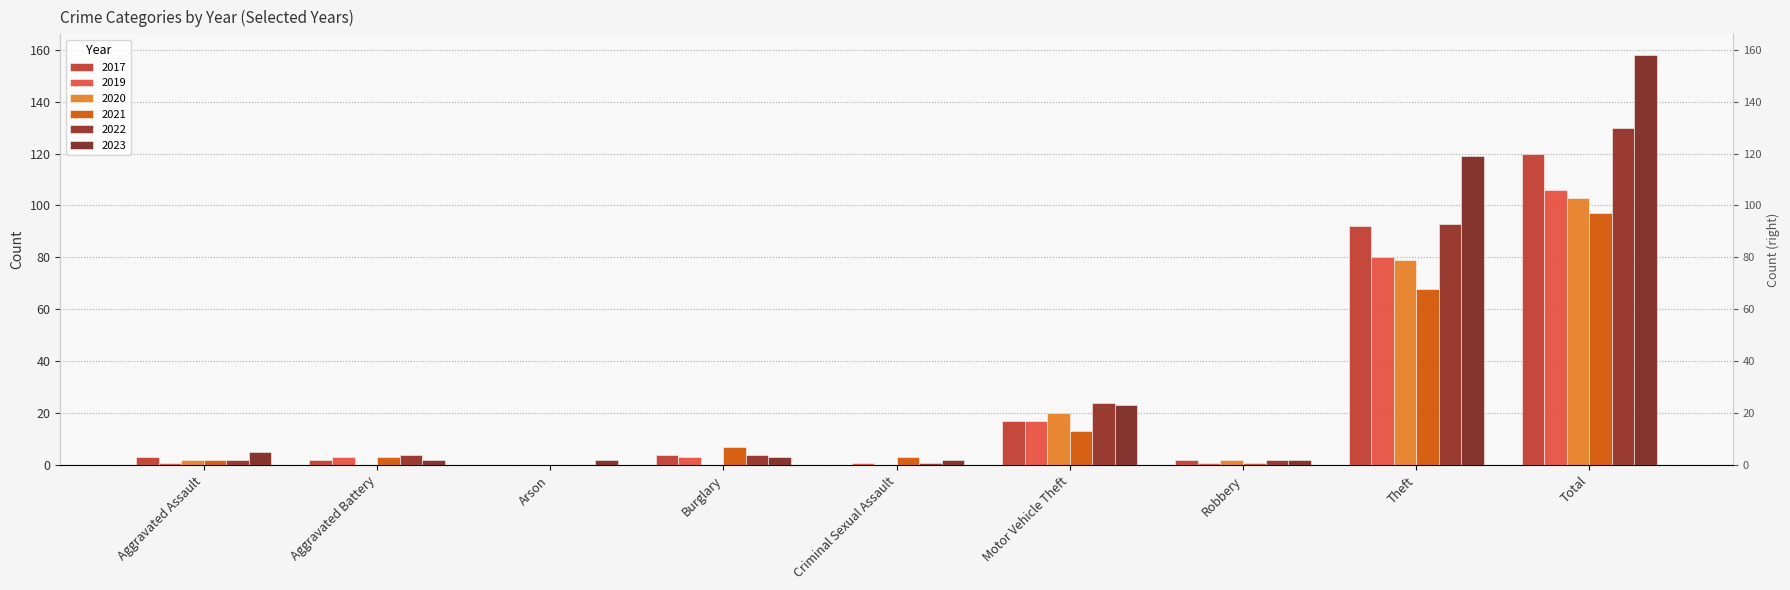

Is it true that 2023 equals 158 at Total?

True